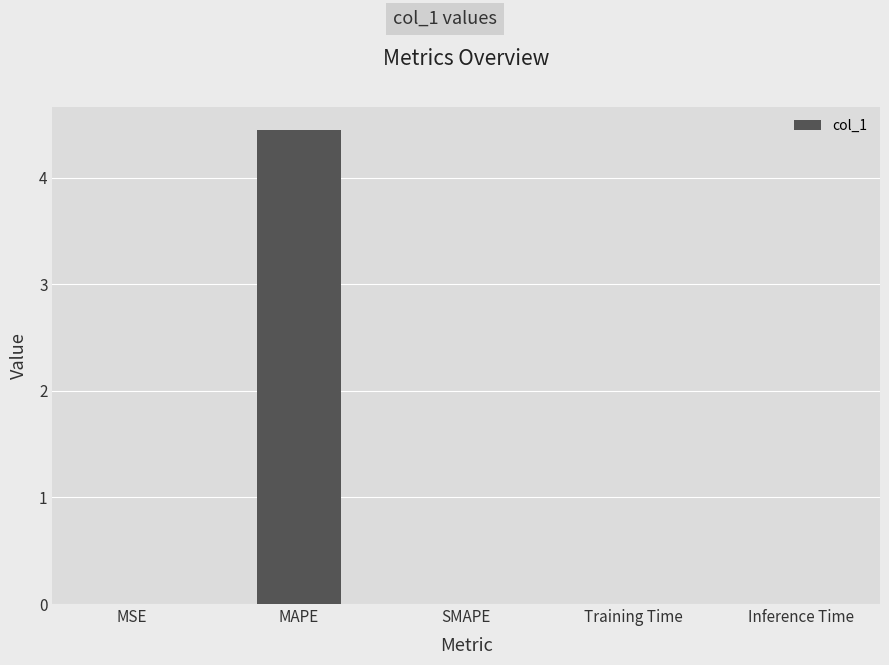

Is it true that the value at MSE is 0.0?

True